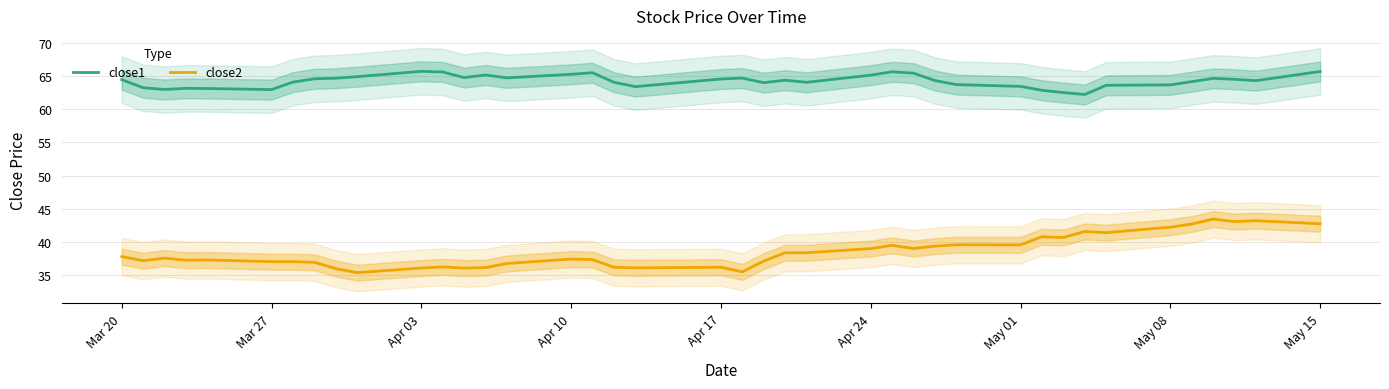

At how many categories does at least one series exceed 50?

40